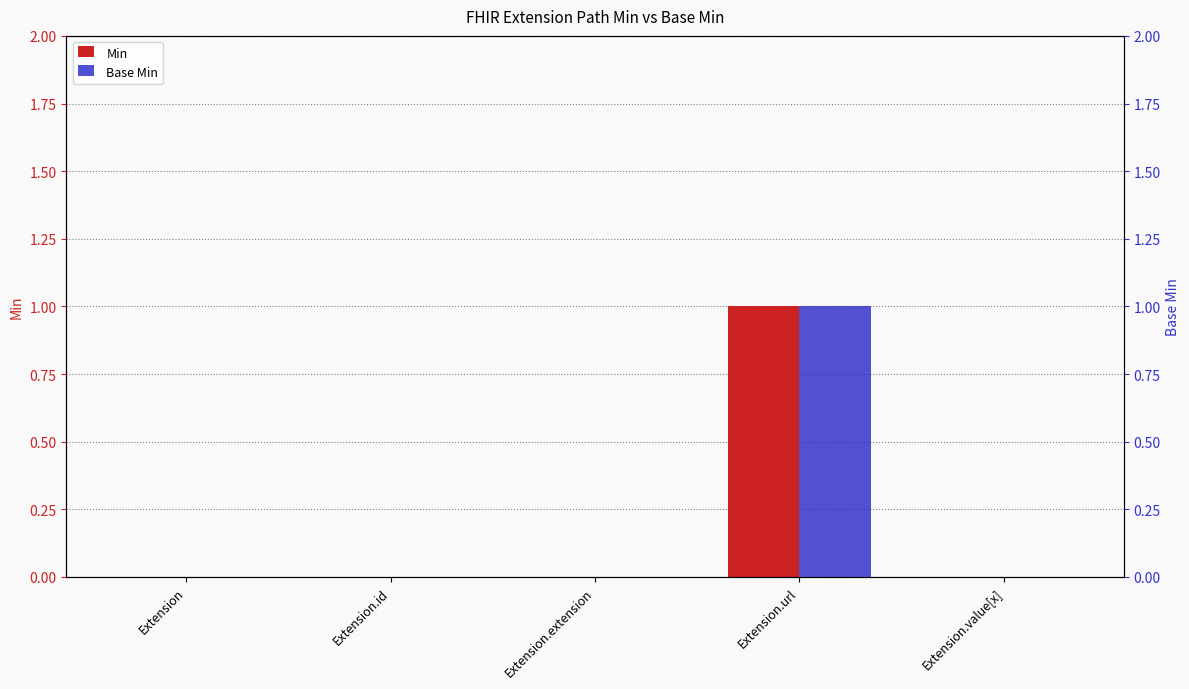

How many groups of bars are there?

5